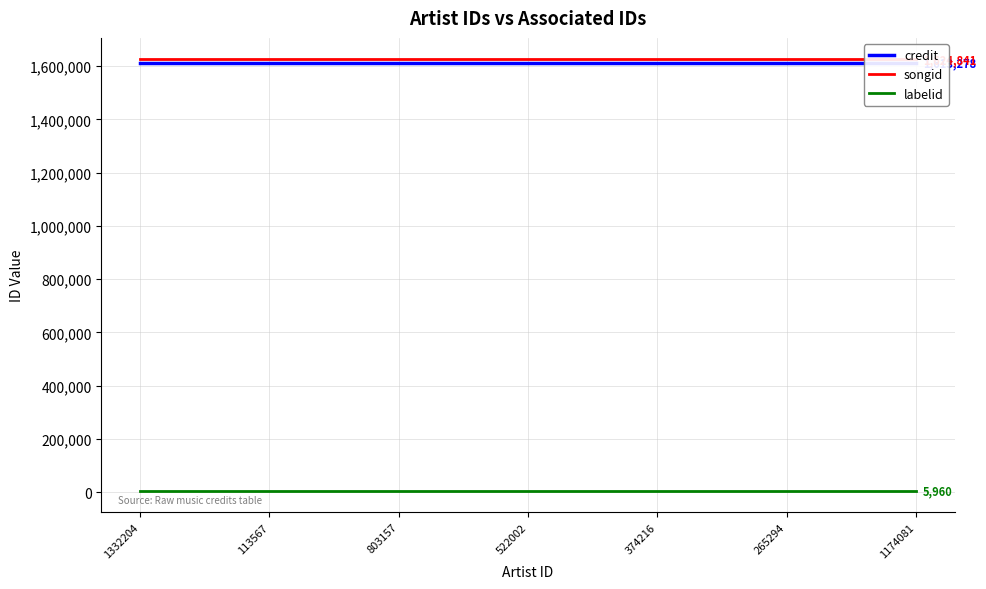

What is the minimum value shown in the chart?

5960